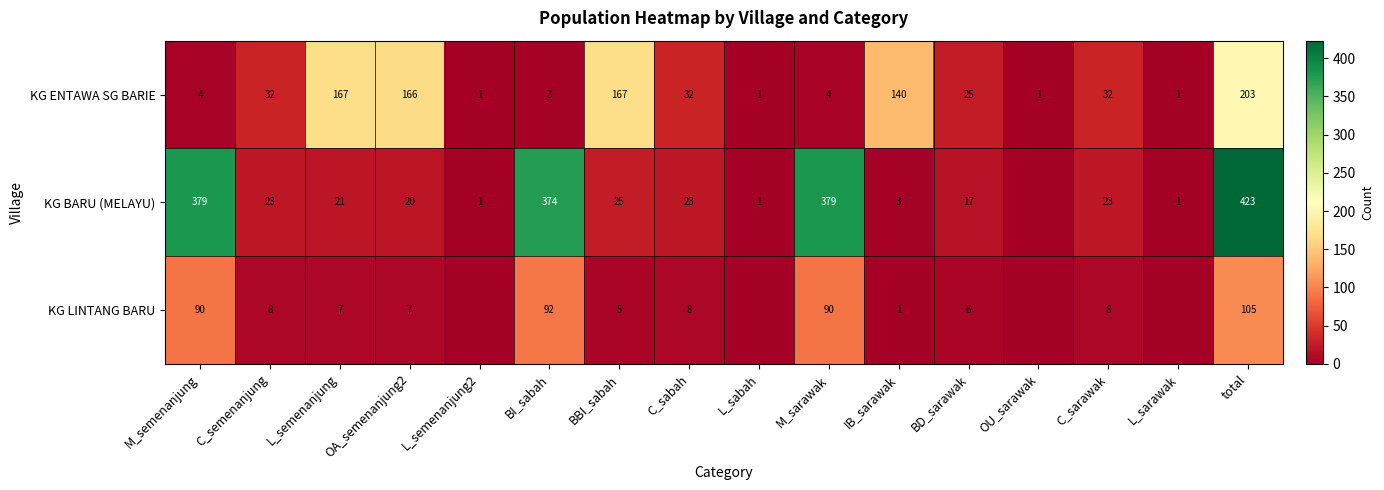

The value of KG LINTANG BARU at M_sarawak is 90. True or false?

True